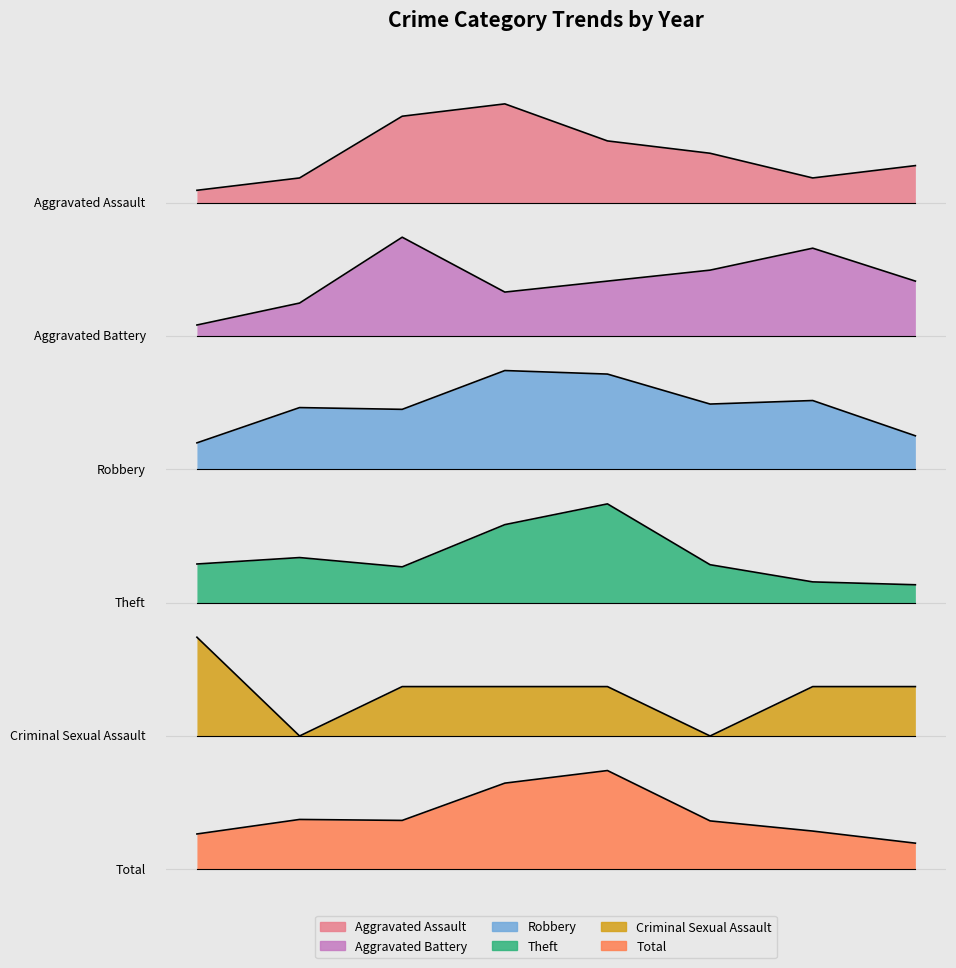

At which category is the sum across all series the highest?

2019